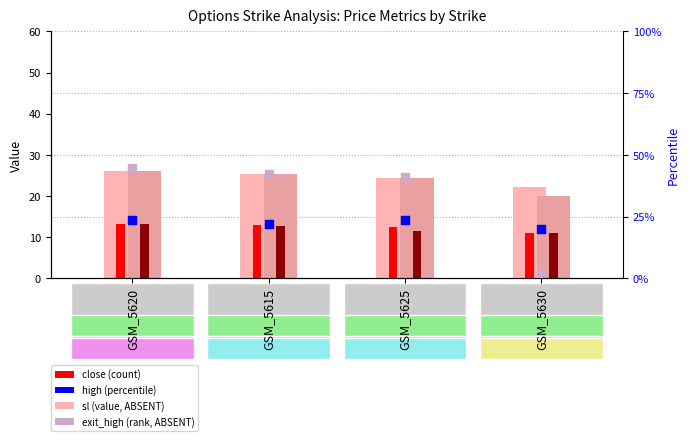

At which category is the sum across all series the highest?

GSM_5620